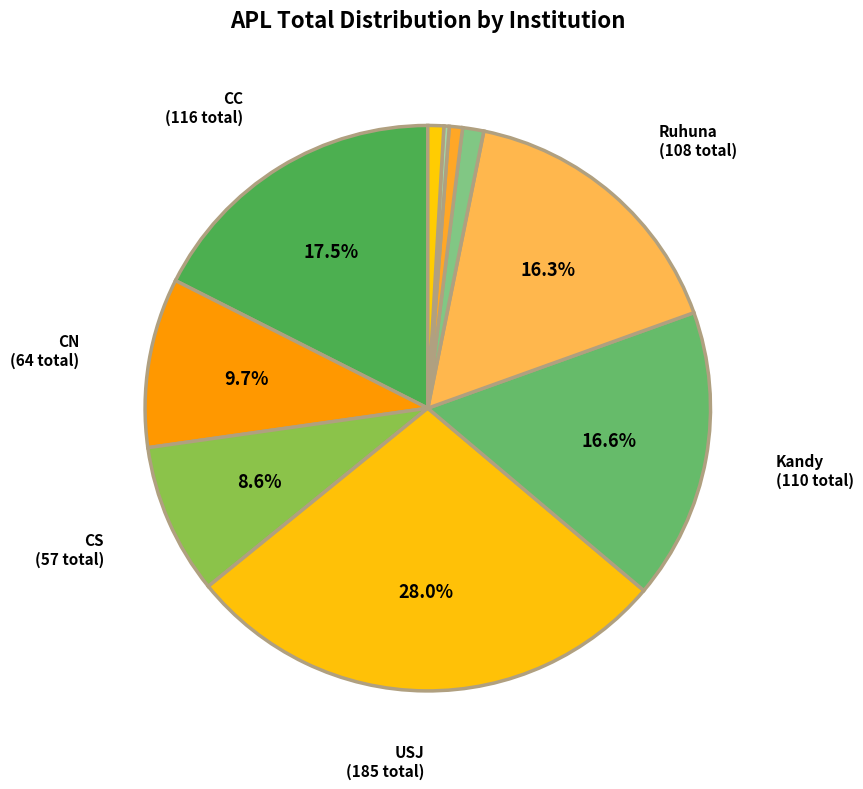

To the nearest percent, what is the difference between the largest and smallest slice percentages?

28%